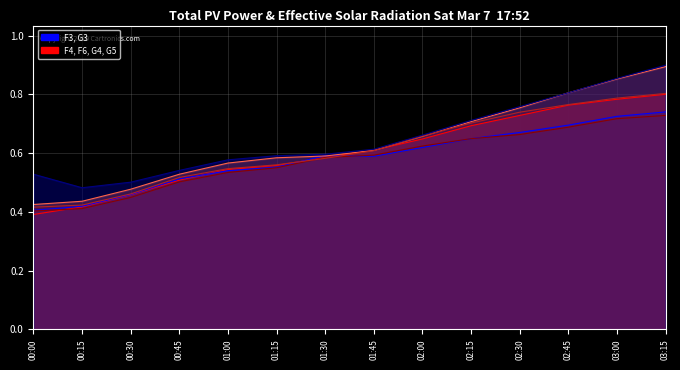

Reading left to right, transcribe all the data shown in this chart.

F4: 00:00=0.4	00:15=0.4	00:30=0.5	00:45=0.5	01:00=0.5	01:15=0.6	01:30=0.6	01:45=0.6	02:00=0.6	02:15=0.7	02:30=0.7	02:45=0.8	03:00=0.8	03:15=0.8
G3: 00:00=0.4	00:15=0.4	00:30=0.5	00:45=0.5	01:00=0.5	01:15=0.6	01:30=0.6	01:45=0.6	02:00=0.6	02:15=0.6	02:30=0.7	02:45=0.7	03:00=0.7	03:15=0.7
F3: 00:00=0.4	00:15=0.4	00:30=0.4	00:45=0.5	01:00=0.5	01:15=0.6	01:30=0.6	01:45=0.6	02:00=0.6	02:15=0.6	02:30=0.7	02:45=0.7	03:00=0.7	03:15=0.7
F6: 00:00=0.4	00:15=0.4	00:30=0.5	00:45=0.5	01:00=0.6	01:15=0.6	01:30=0.6	01:45=0.6	02:00=0.7	02:15=0.7	02:30=0.8	02:45=0.8	03:00=0.9	03:15=0.9
G4: 00:00=0.4	00:15=0.4	00:30=0.5	00:45=0.5	01:00=0.5	01:15=0.6	01:30=0.6	01:45=0.6	02:00=0.7	02:15=0.7	02:30=0.7	02:45=0.8	03:00=0.8	03:15=0.8
G5: 00:00=0.5	00:15=0.5	00:30=0.5	00:45=0.5	01:00=0.6	01:15=0.6	01:30=0.6	01:45=0.6	02:00=0.7	02:15=0.7	02:30=0.8	02:45=0.8	03:00=0.9	03:15=0.9